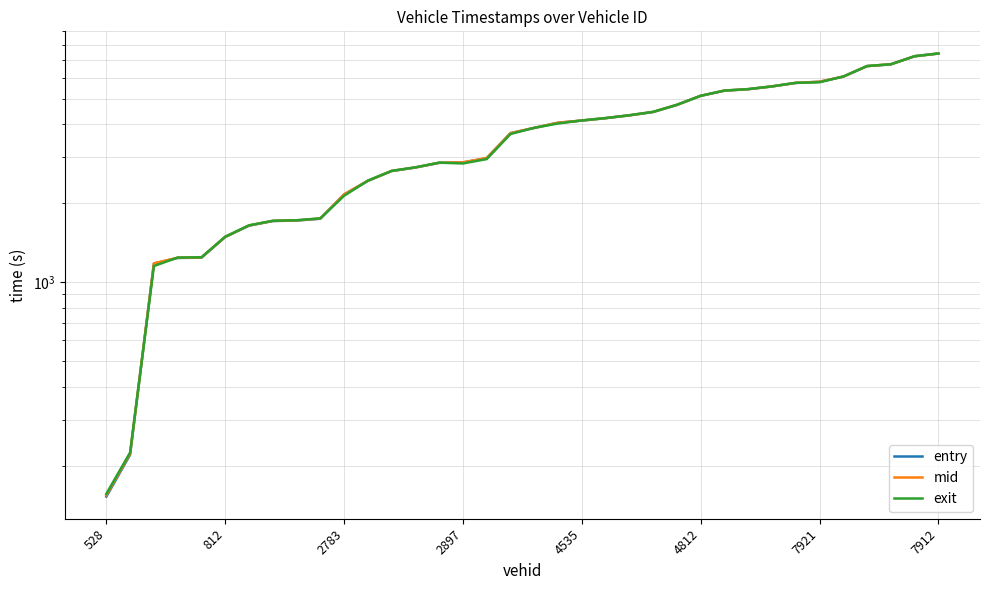

What is the total value across all series at 9?

5238.2